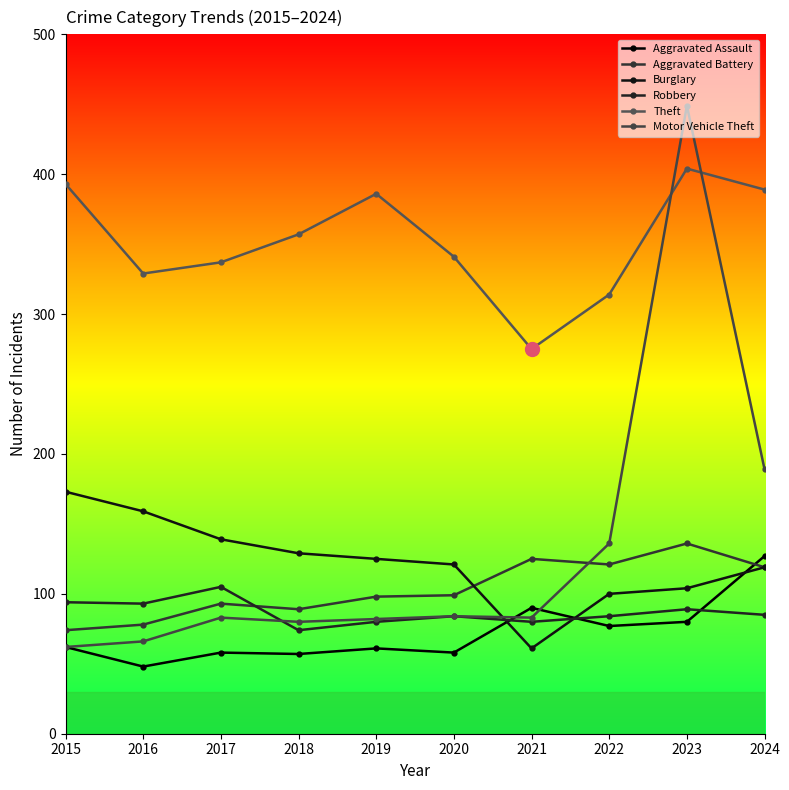

How many times do Aggravated Assault and Burglary cross each other?

3